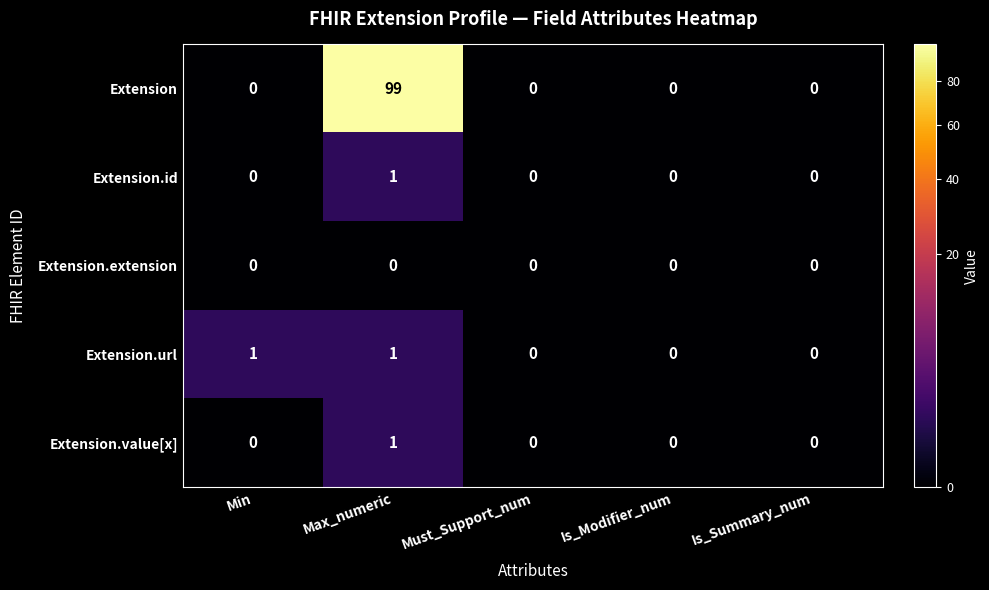

Which series has the largest range (max minus min)?

Extension